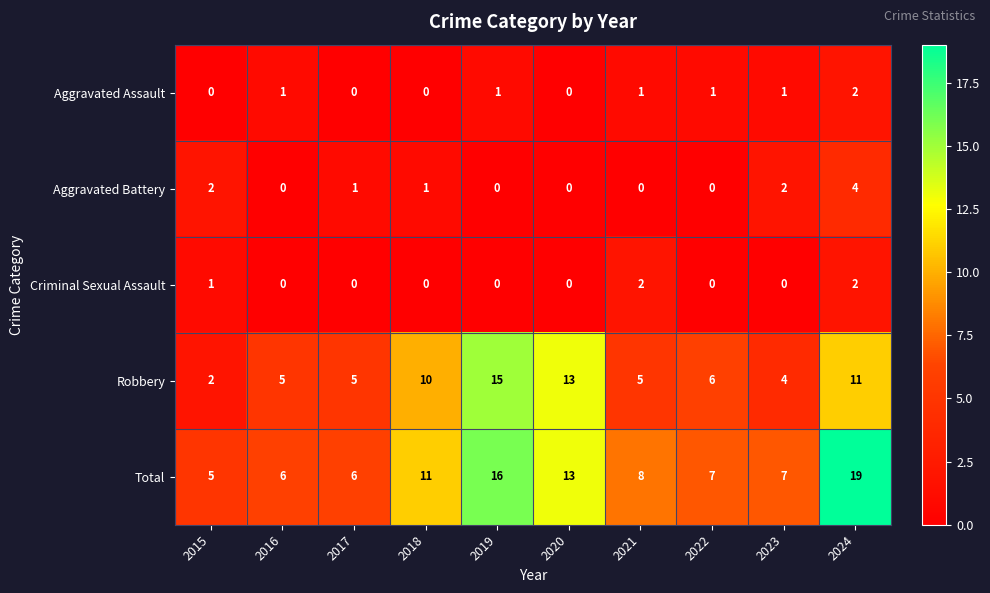

Is it true that Total equals 6 at 2016?

True